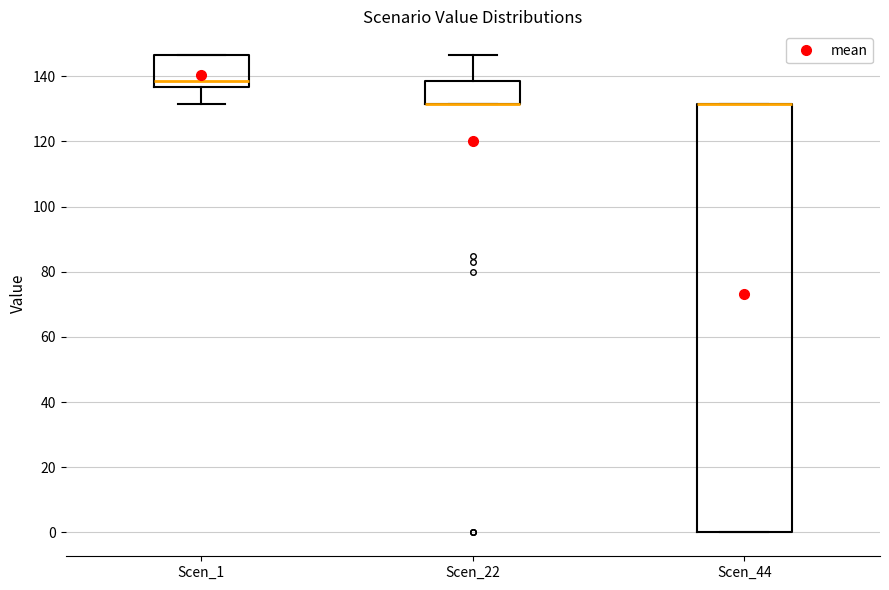

Reading left to right, read every box against the y-axis: the position of its median line, the range the box covers, and the ends of its whiskers. The values are not printed on the chart, so give them approximately, as read against the axis.

Scen_1: median 138, box 136 to 146, whiskers 132 to 146
Scen_22: median 132 (drawn on the box's lower edge), box 132 to 138, whiskers 132 to 146
Scen_44: median 132 (drawn on the box's upper edge), box 0 to 132, whiskers 0 to 132